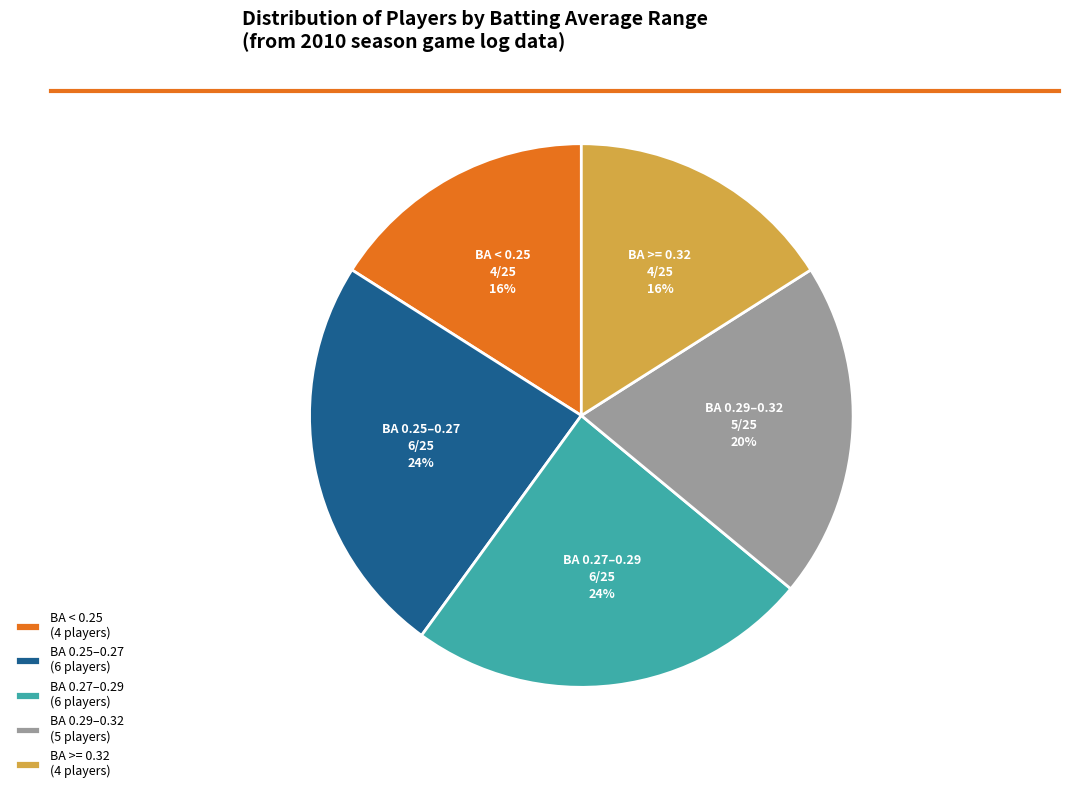

The BA 0.29–0.32 (5 players) slice represents 28% of the pie. True or false?

False